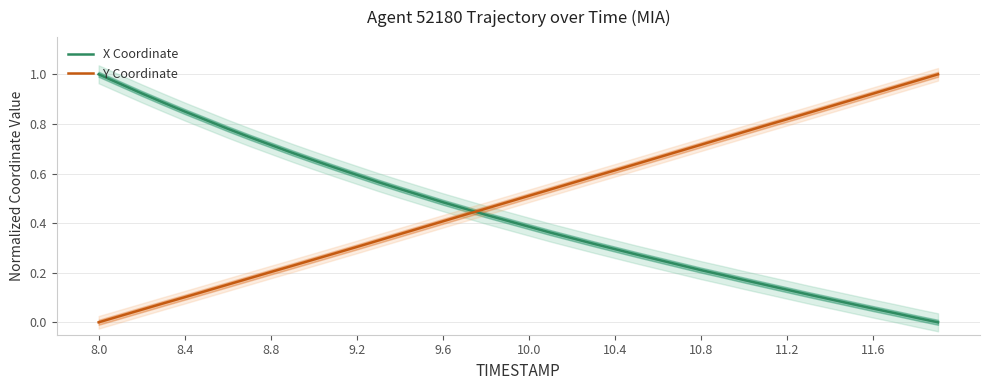

At which label is Y Coordinate closest to 0?

8.0